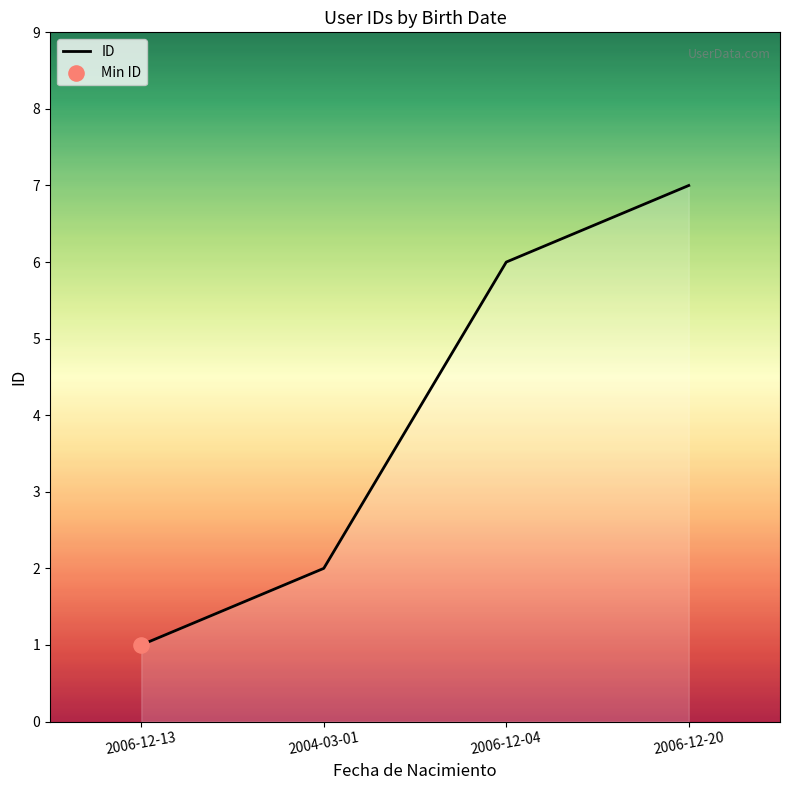

Approximately how many times larger is the value at 2006-12-13 compared to 2006-12-04?

0.2